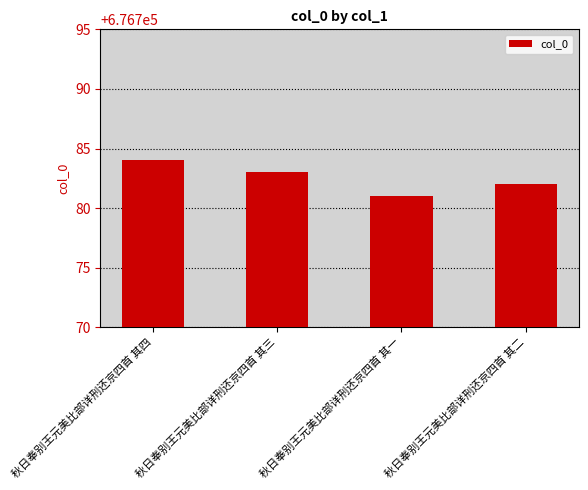

Count the number of categories in the chart.

4